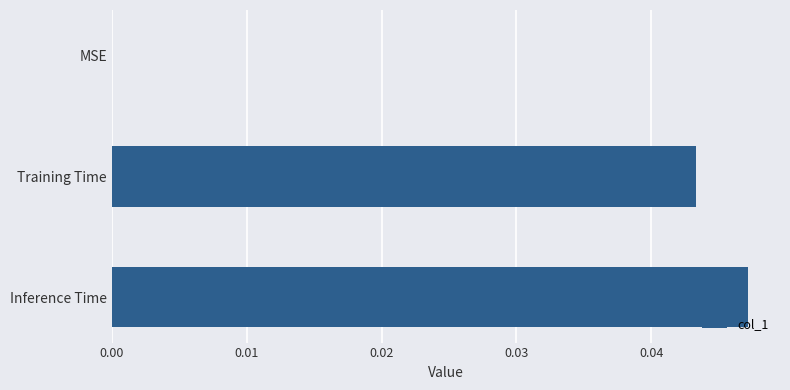

Is it true that the value at Training Time is 0.1?

False